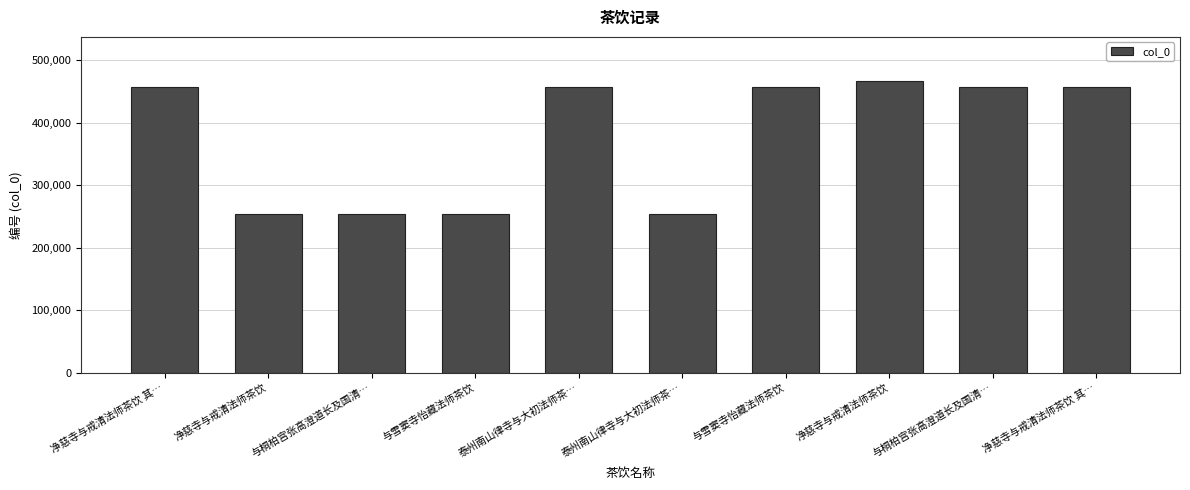

How many series are shown in this chart?

1